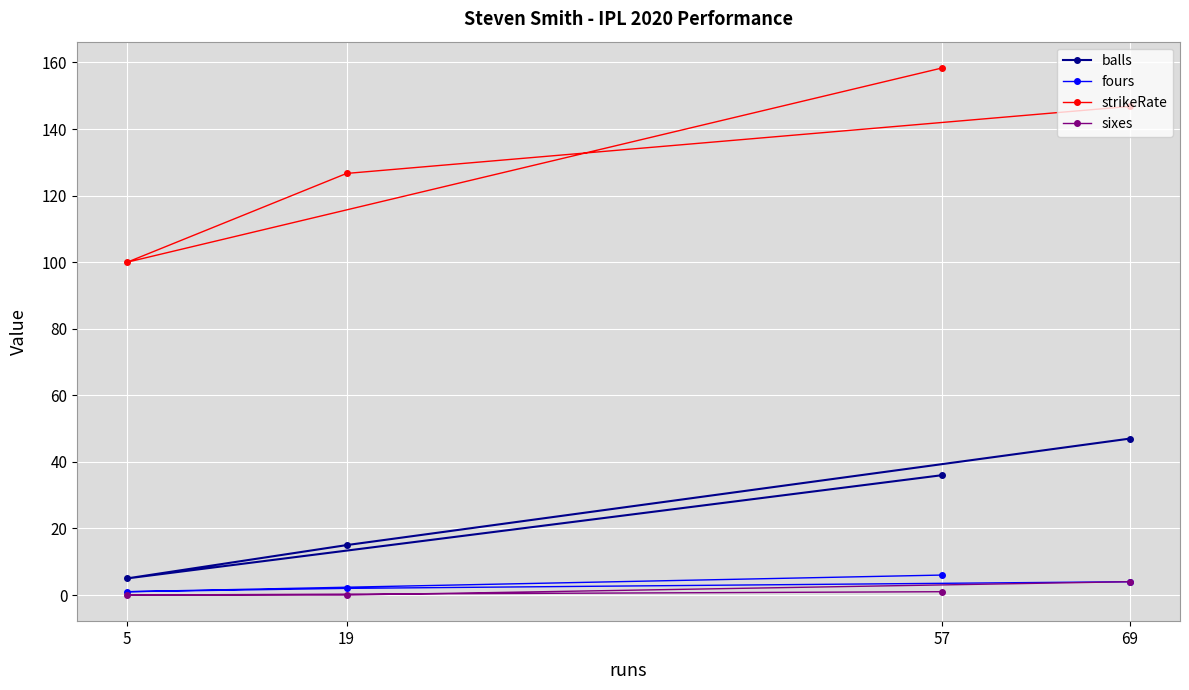

What is the maximum value shown in the chart?

158.3